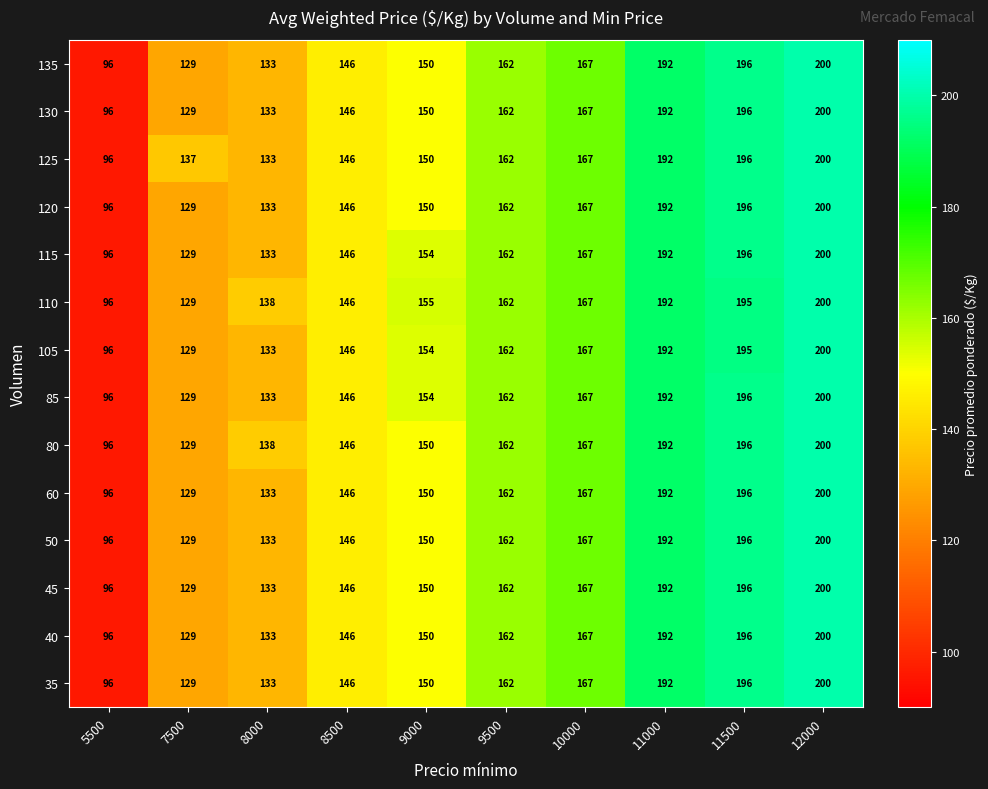

What is the approximate value of 40 at 11000?

192